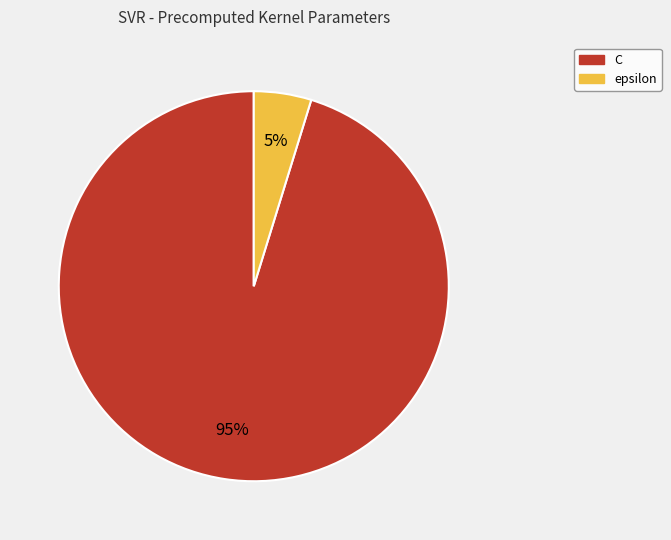

The epsilon slice represents 5% of the pie. True or false?

True